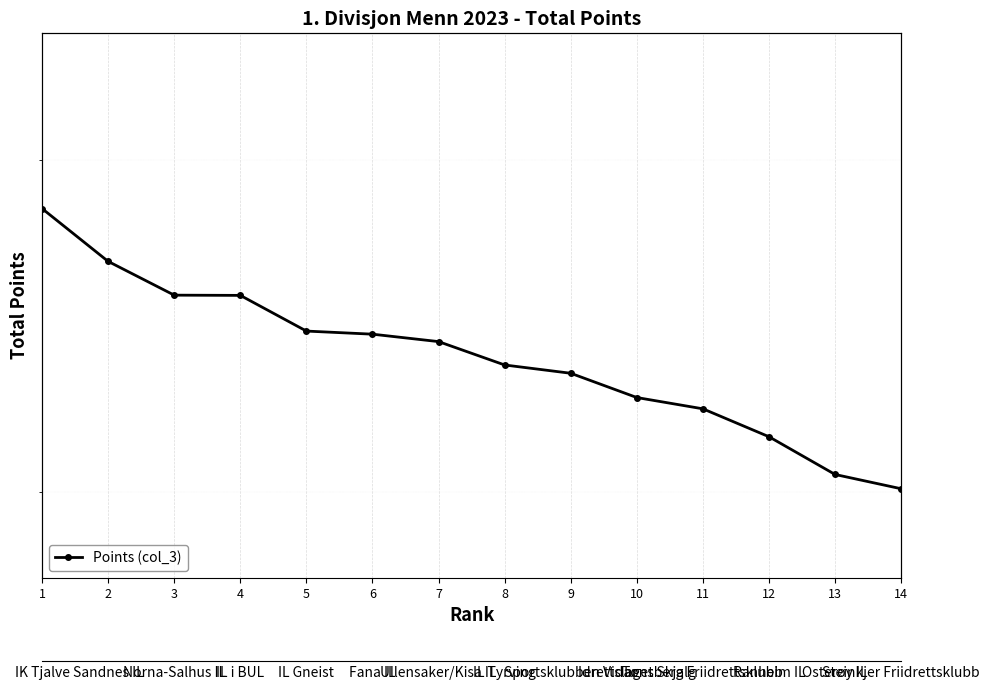

Rank the categories by value from lowest to highest.

14, 13, 12, 11, 10, 9, 8, 7, 6, 5, 4, 3, 2, 1